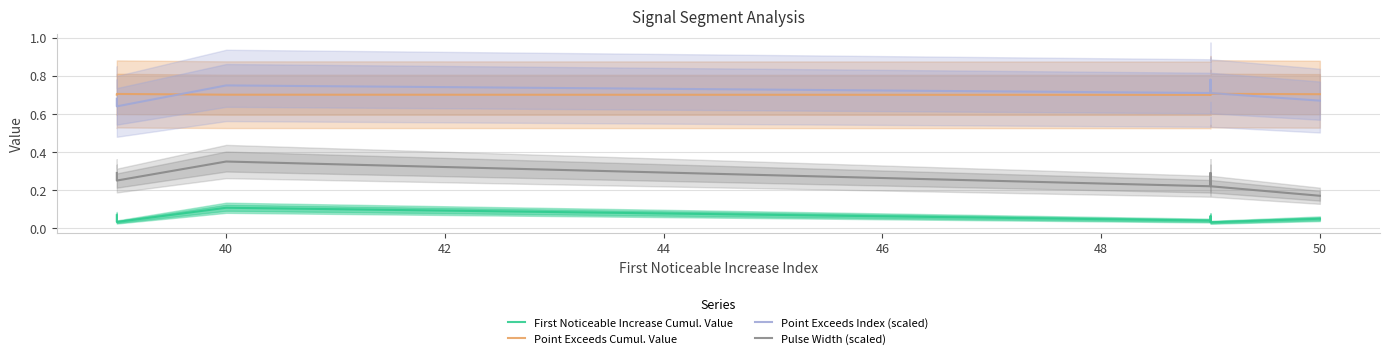

What is the difference between the highest and lowest values at 50?

0.7